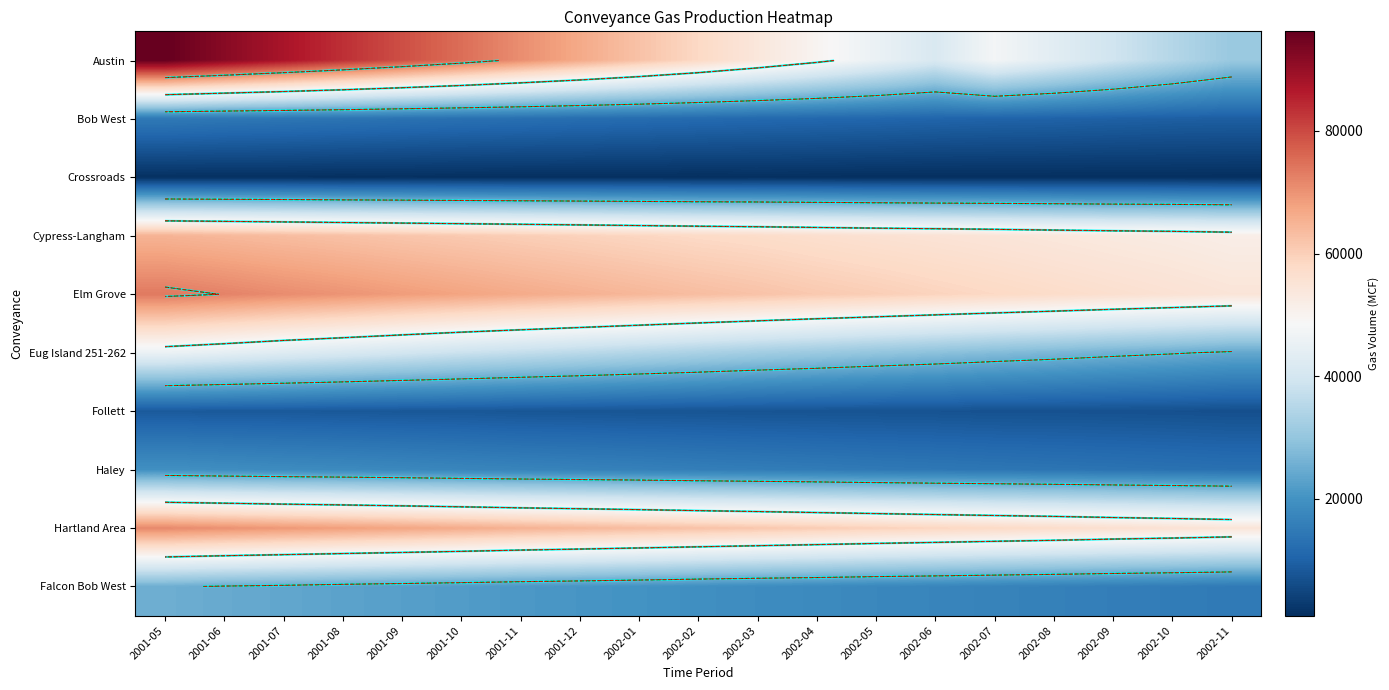

Rank the categories by Elm Grove value from lowest to highest.

2002-11, 2002-10, 2002-09, 2002-08, 2002-07, 2002-06, 2002-05, 2002-04, 2002-03, 2002-02, 2002-01, 2001-12, 2001-11, 2001-10, 2001-09, 2001-08, 2001-07, 2001-06, 2001-05